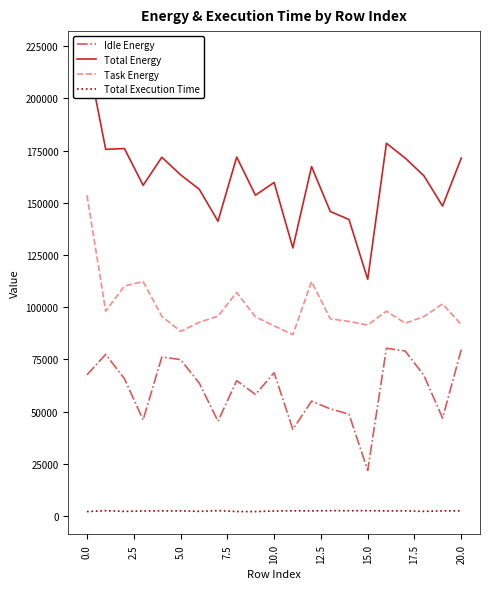

What is the minimum value shown in the chart?

2172.5